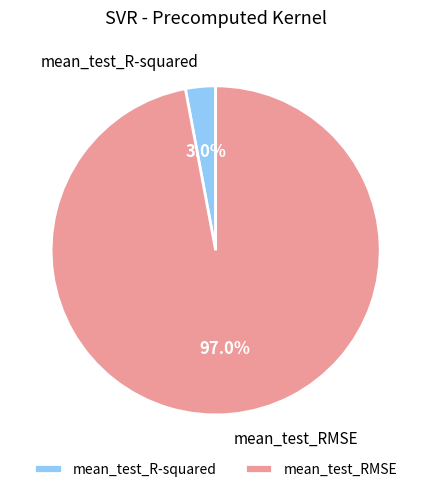

The mean_test_R-squared slice represents 18% of the pie. True or false?

False